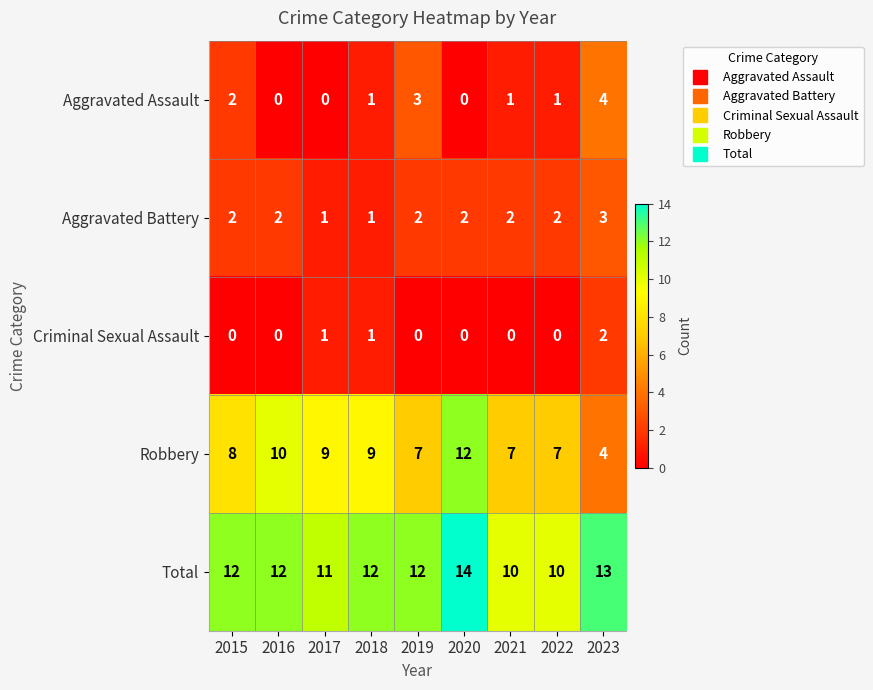

How many data points in Aggravated Battery are less than 2?

2